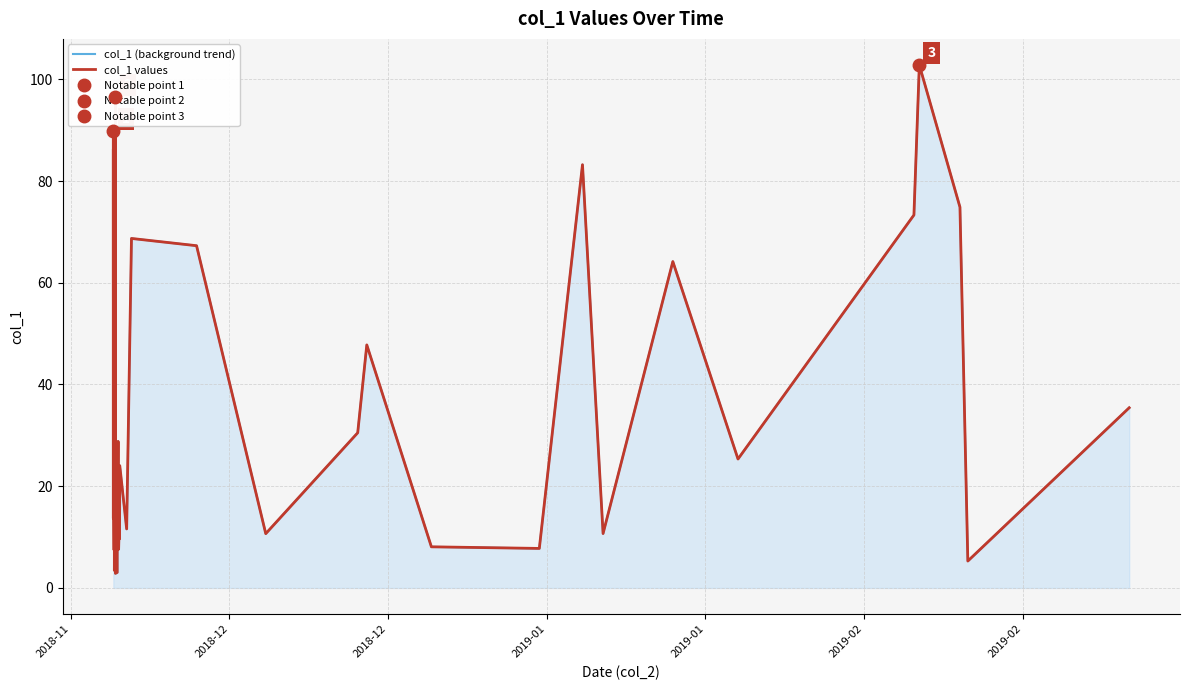

Does the chart have visible grid lines?

Yes